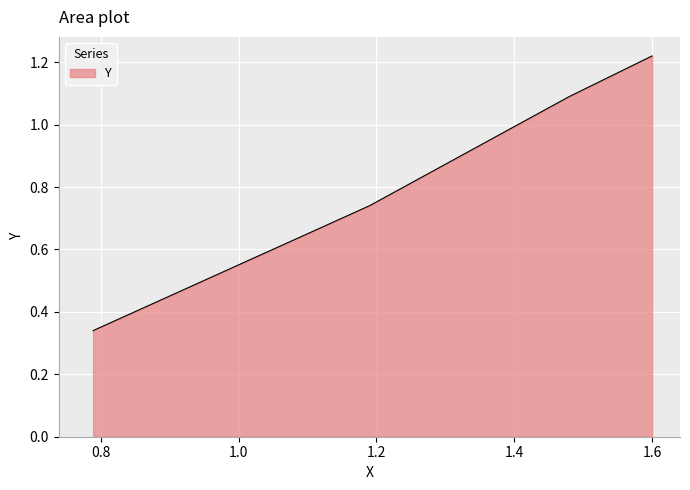

True or false: there are more than 1 points higher than both neighbors.

False